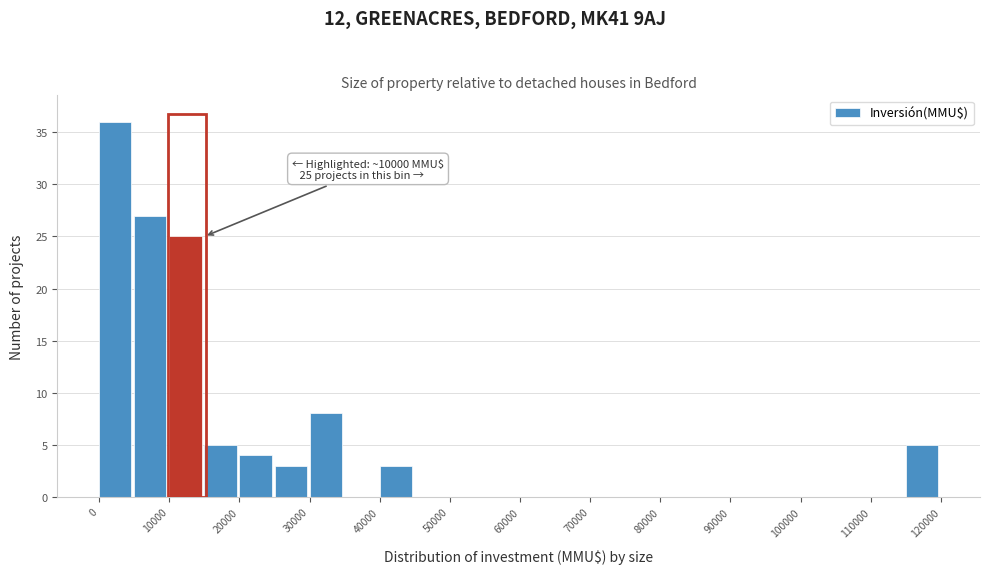

Which range on the x-axis has the tallest bar?

0 to 5000